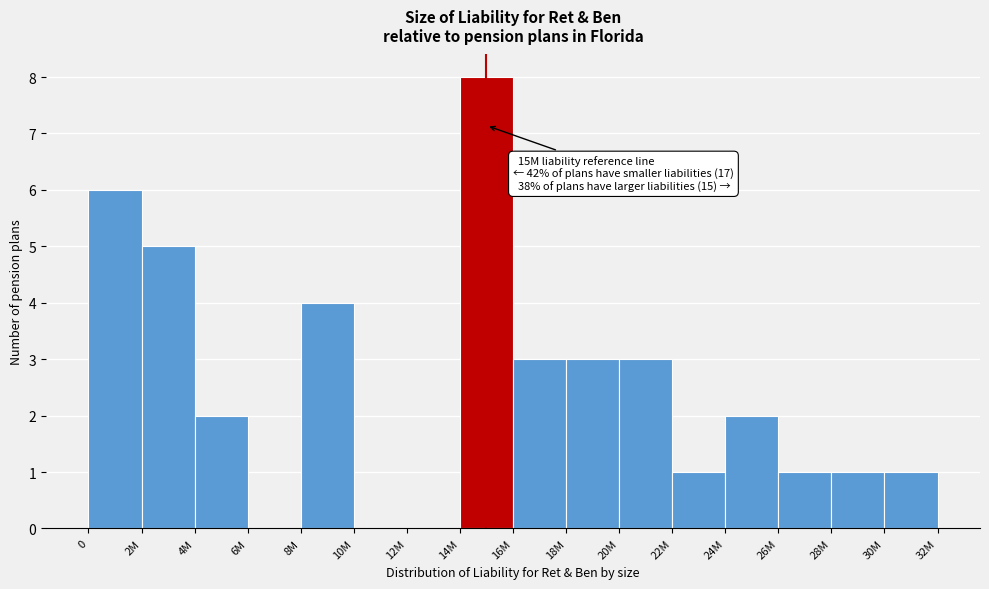

Reading left to right, extract all data points from this chart.

0=6	2M=5	4M=2	6M=0	8M=4	10M=0	12M=0	14M=8	16M=3	18M=3	20M=3	22M=1	24M=2	26M=1	28M=1	30M=1